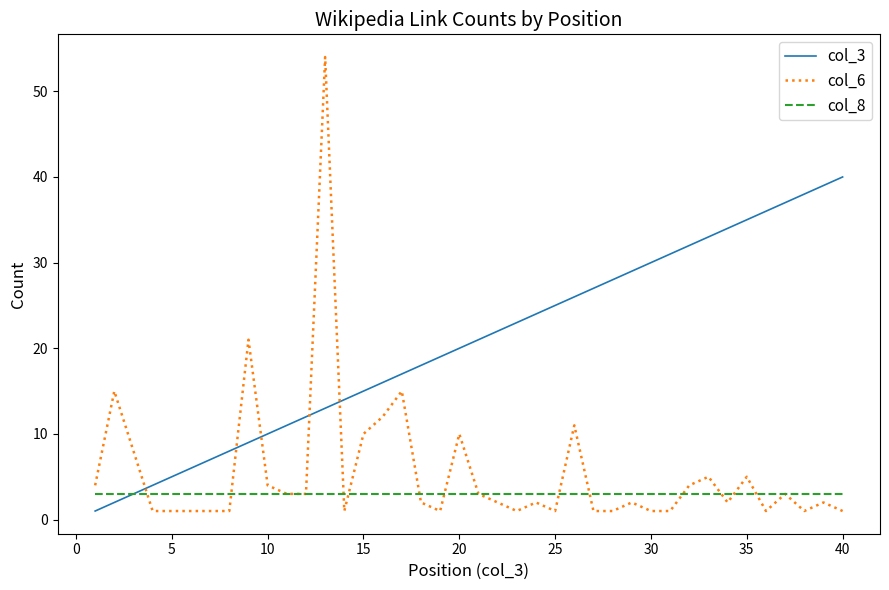

Which series has the largest total across all categories?

col_3